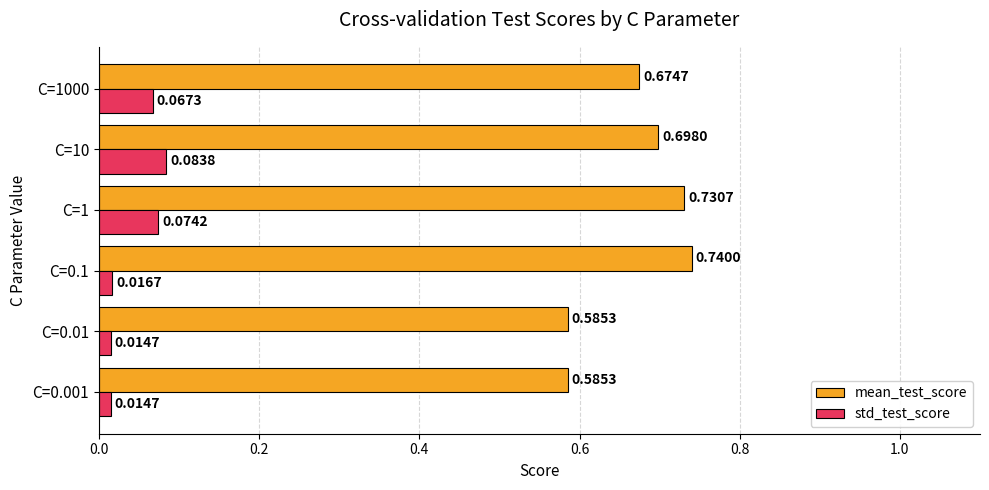

At C=1, list the series in order from largest to smallest.

mean_test_score, std_test_score